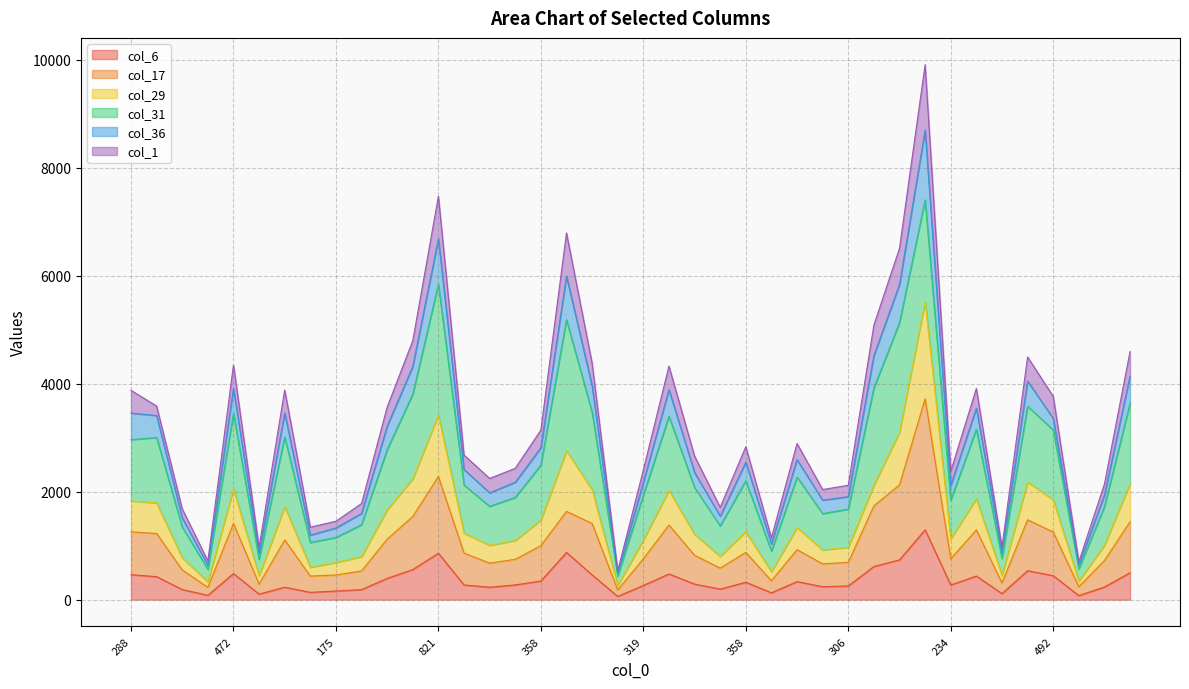

At which label is col_29 closest to 2894?

793